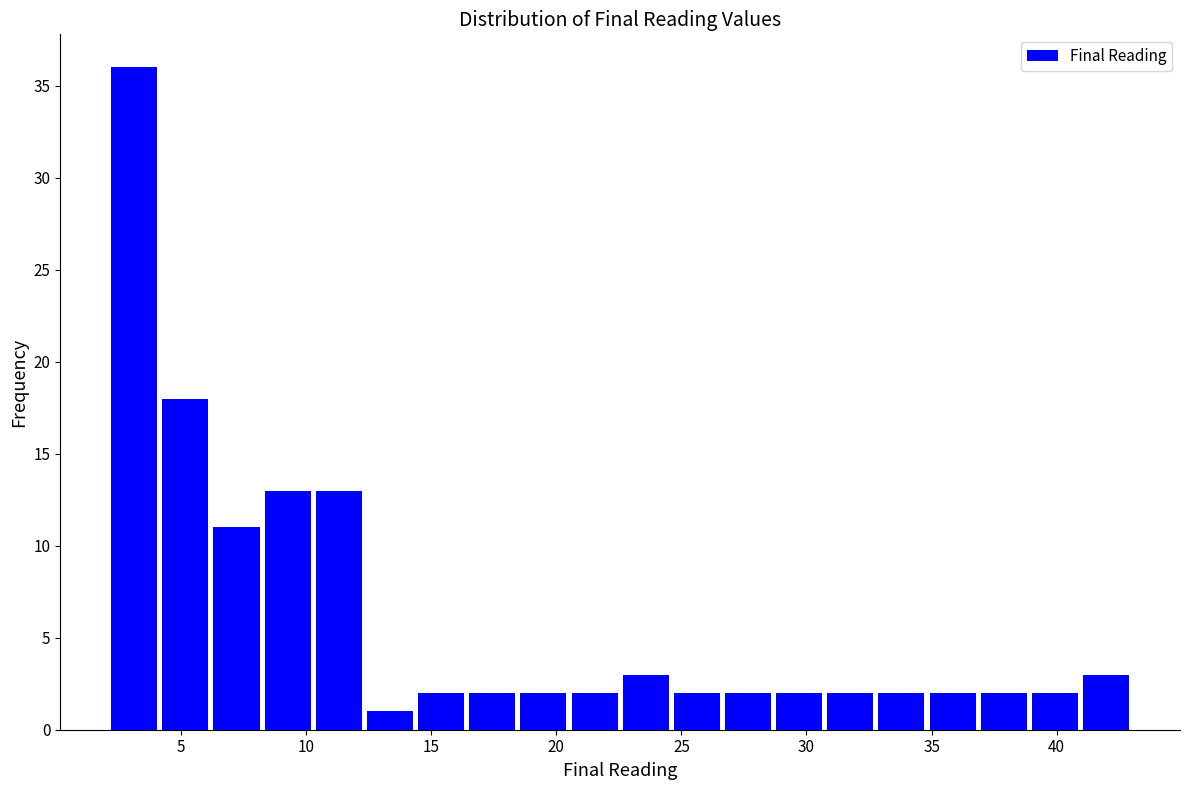

Reading left to right, list every bar in this chart as the range it spans on the x-axis followed by its height. Neither the bar edges nor the heights are printed on the chart, so give them approximately, as read against the axes.

2.0 to 4.0: 36
4.0 to 6.0: 18
6.0 to 8.0: 11
8.0 to 10.5: 13
10.5 to 12.5: 13
12.5 to 14.5: 1
14.5 to 16.5: 2
16.5 to 18.5: 2
18.5 to 20.5: 2
20.5 to 22.5: 2
22.5 to 24.5: 3
24.5 to 26.5: 2
26.5 to 28.5: 2
28.5 to 30.5: 2
30.5 to 33.0: 2
33.0 to 35.0: 2
35.0 to 37.0: 2
37.0 to 39.0: 2
39.0 to 41.0: 2
41.0 to 43.0: 3